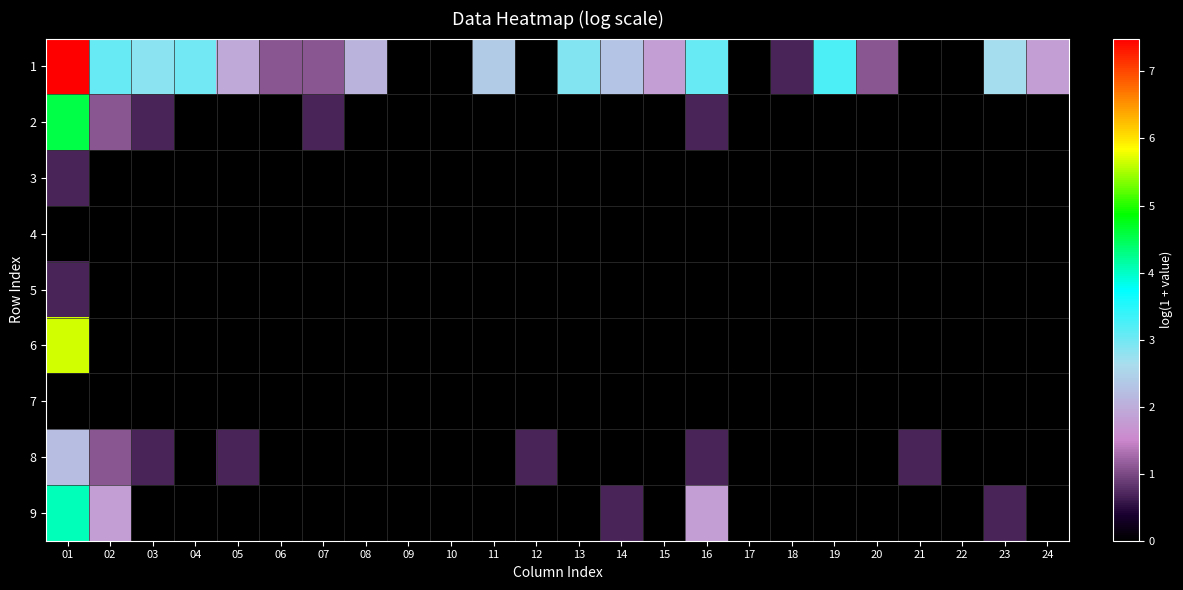

What is the total value across all series at 20?

1.1